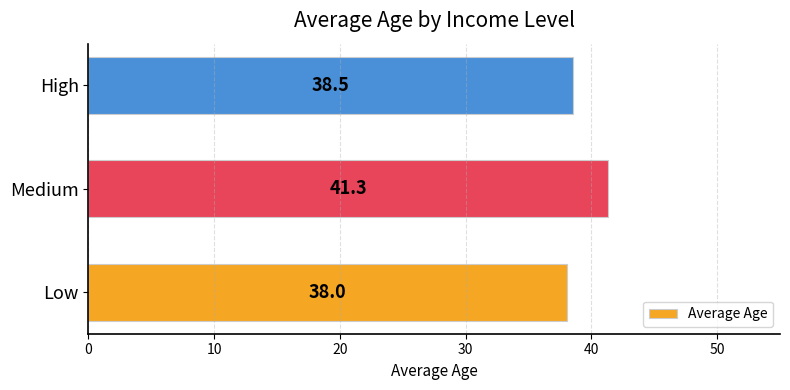

What is the ratio of the value at Medium to the value at High?

1.1